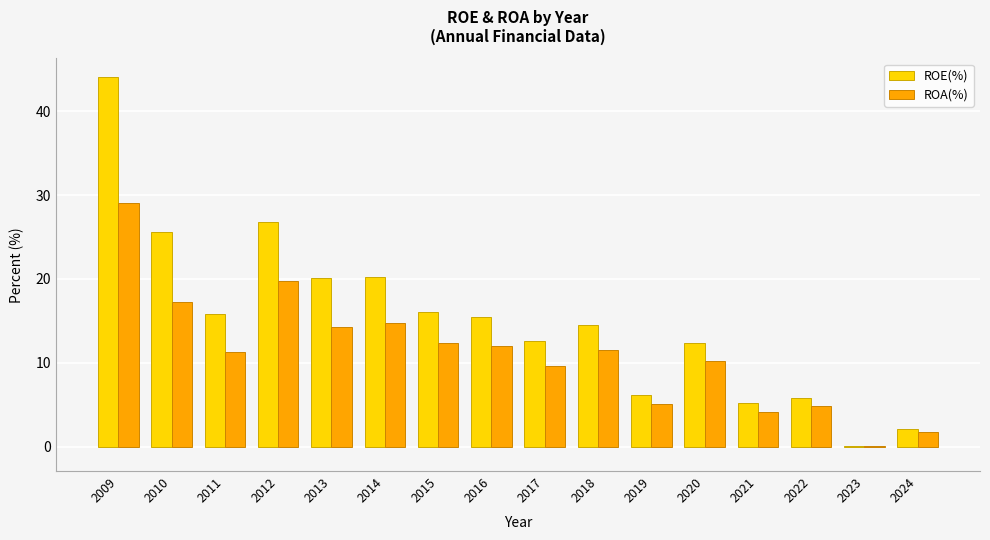

What are all the series names shown in the legend?

ROE(%), ROA(%)